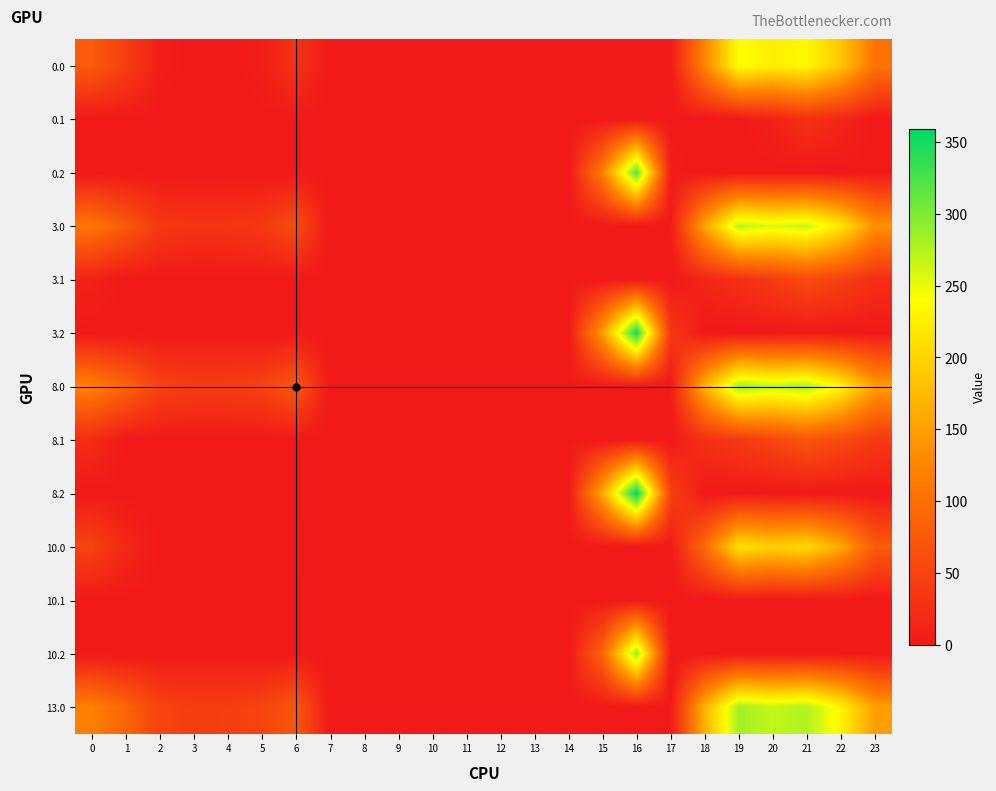

Rank the series at 14 from lowest to highest value.

0.0, 0.1, 0.2, 3.0, 3.1, 3.2, 8.0, 8.1, 8.2, 10.0, 10.1, 10.2, 13.0